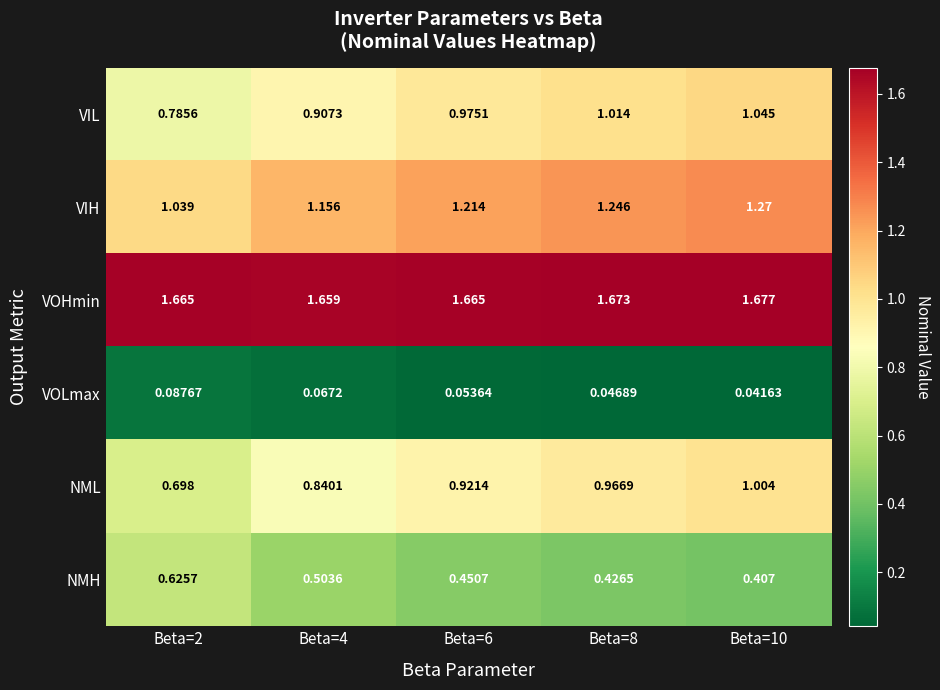

Is the value of NML at Beta=6 greater than the value of VIL at Beta=2?

Yes